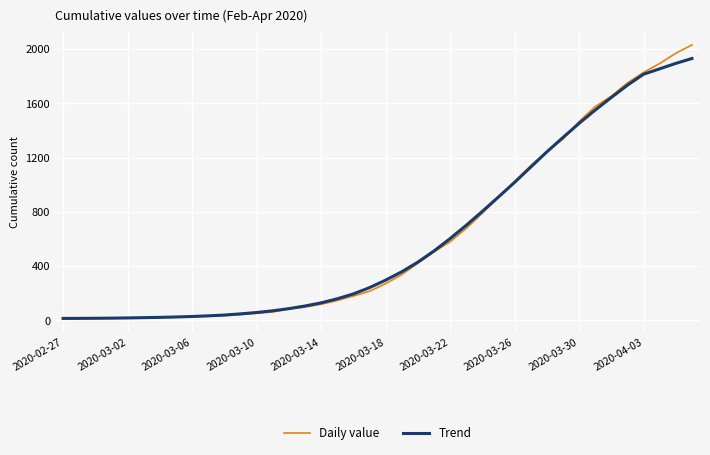

What is the maximum value shown in the chart?

2032.0